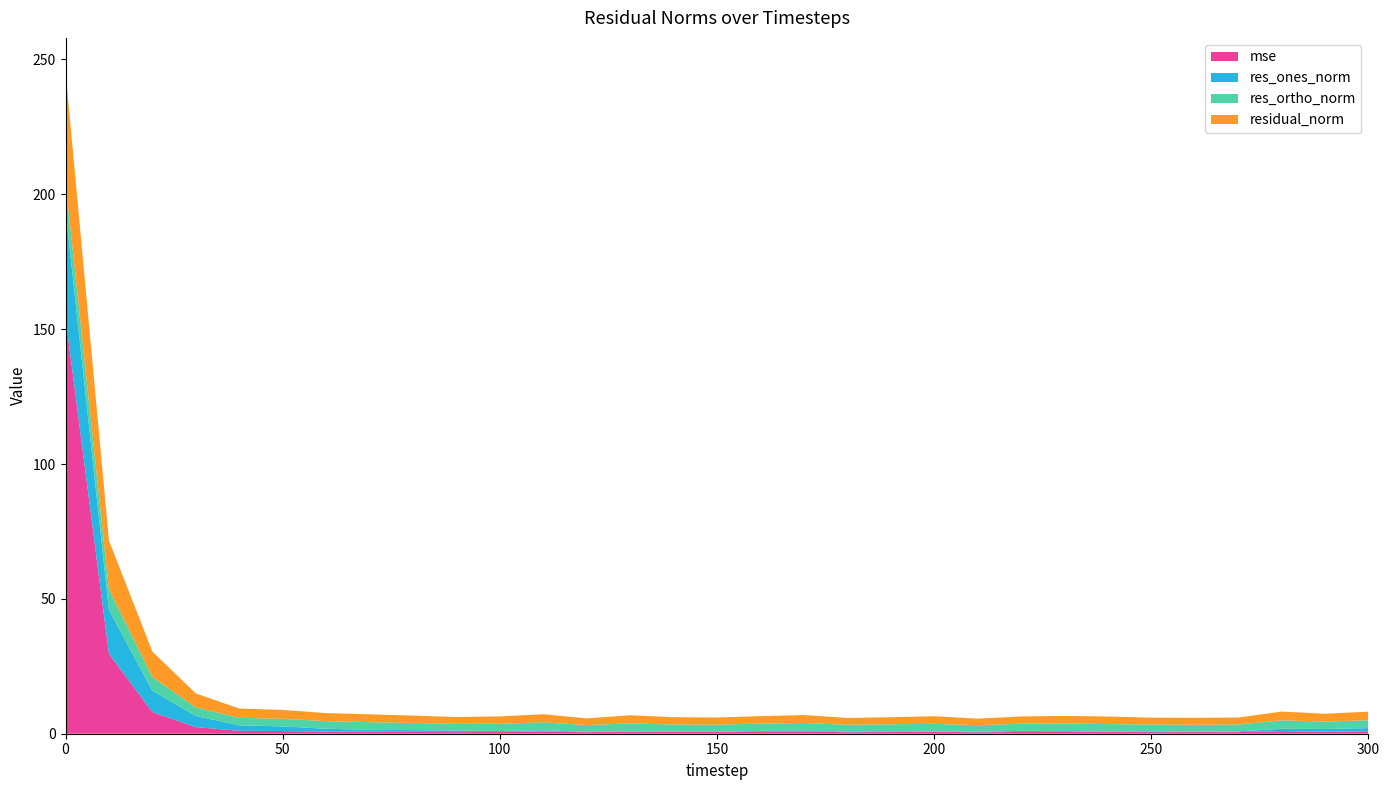

Reading left to right, transcribe all the data shown in this chart.

mse: 154.3	29.6	8.0	2.5	1.1	1.0	0.8	0.8	0.7	0.6	0.7	0.8	0.6	0.8	0.7	0.6	0.7	0.8	0.6	0.6	0.7	0.5	0.7	0.7	0.7	0.6	0.6	0.6	1.0	0.8	0.9
res_ones_norm: 39.9	16.3	7.9	4.1	2.0	1.7	1.0	0.7	0.7	0.6	0.3	0.5	0.1	0.0	0.0	0.1	0.4	0.2	0.3	0.3	0.1	0.2	0.4	0.3	0.0	0.3	0.1	0.3	0.9	1.0	1.2
res_ortho_norm: 10.3	7.7	5.1	3.2	2.8	2.8	2.8	2.8	2.7	2.5	2.7	2.9	2.5	3.0	2.7	2.7	2.7	2.9	2.5	2.6	2.8	2.4	2.7	2.8	2.8	2.5	2.6	2.6	3.1	2.7	2.9
residual_norm: 41.2	18.0	9.4	5.2	3.4	3.3	3.0	2.9	2.7	2.5	2.7	3.0	2.5	3.0	2.7	2.7	2.7	3.0	2.5	2.6	2.8	2.4	2.7	2.8	2.8	2.5	2.6	2.6	3.2	2.9	3.2